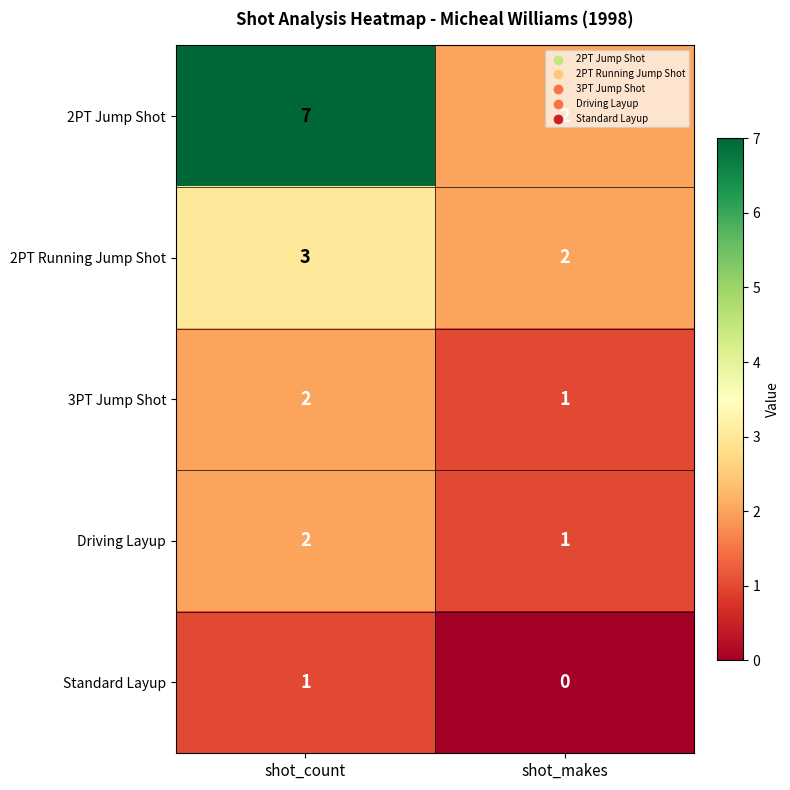

At which label does 2PT Jump Shot reach its minimum?

shot_makes